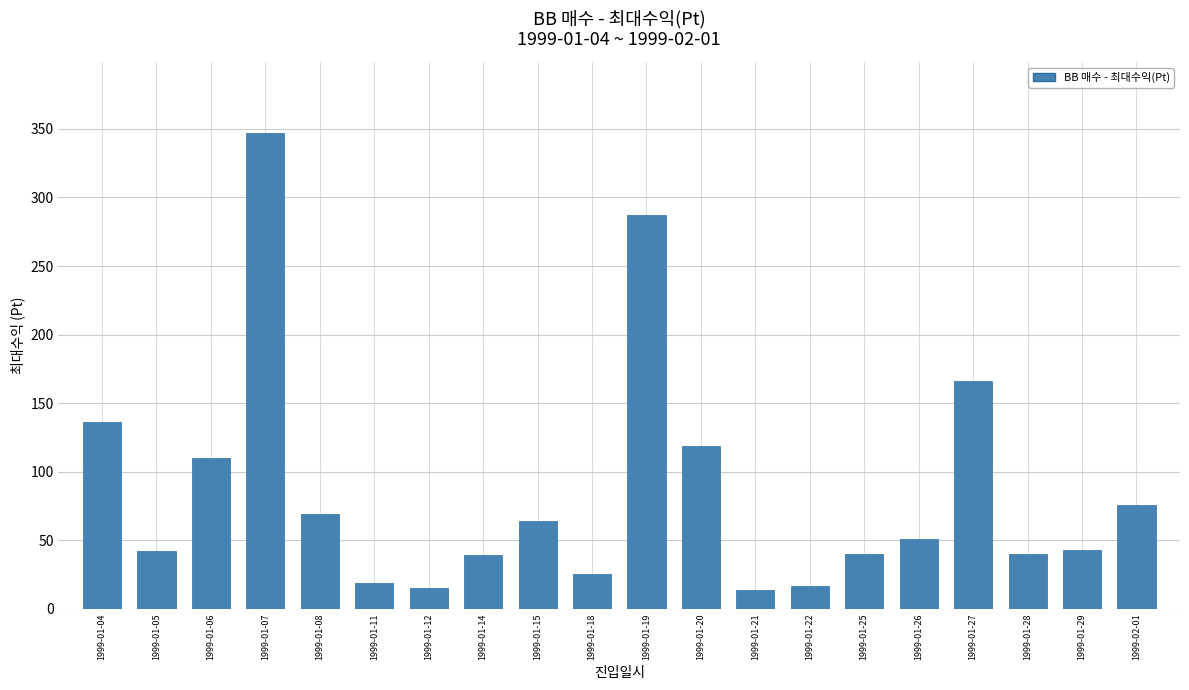

What is the average value?

86.1